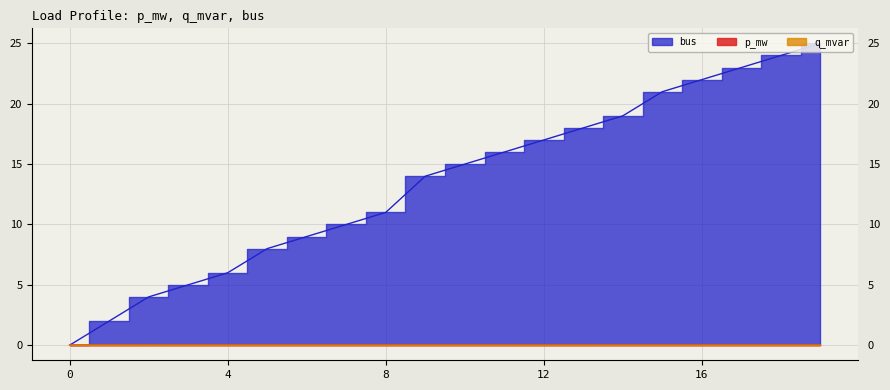

What is the sum of all bus values?

269.0